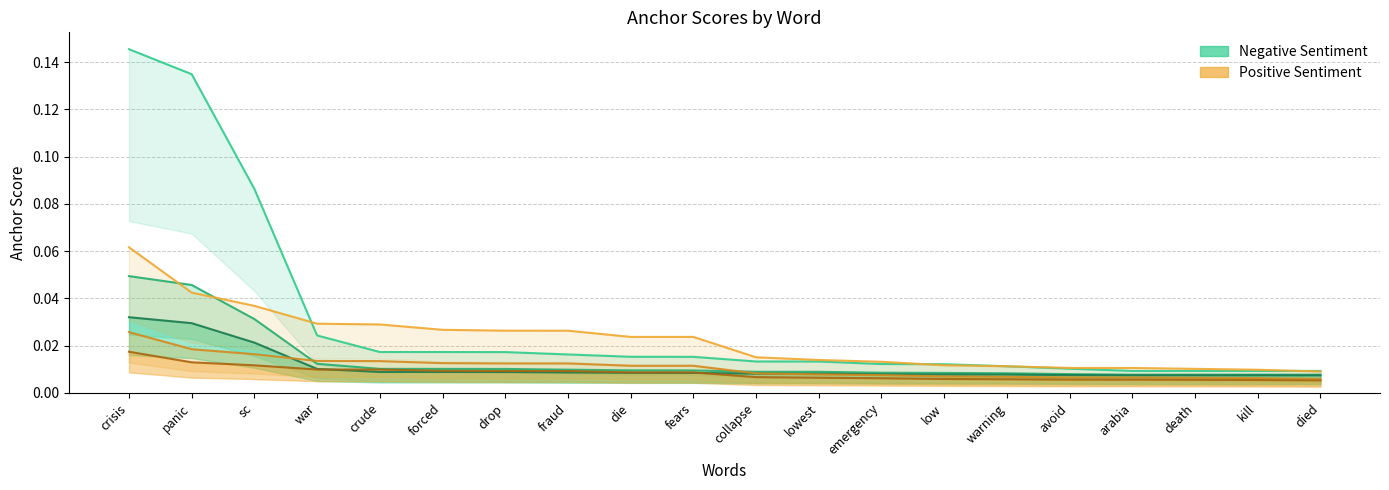

The value of 0.95-positive anchor at warning is 0.0. True or false?

True